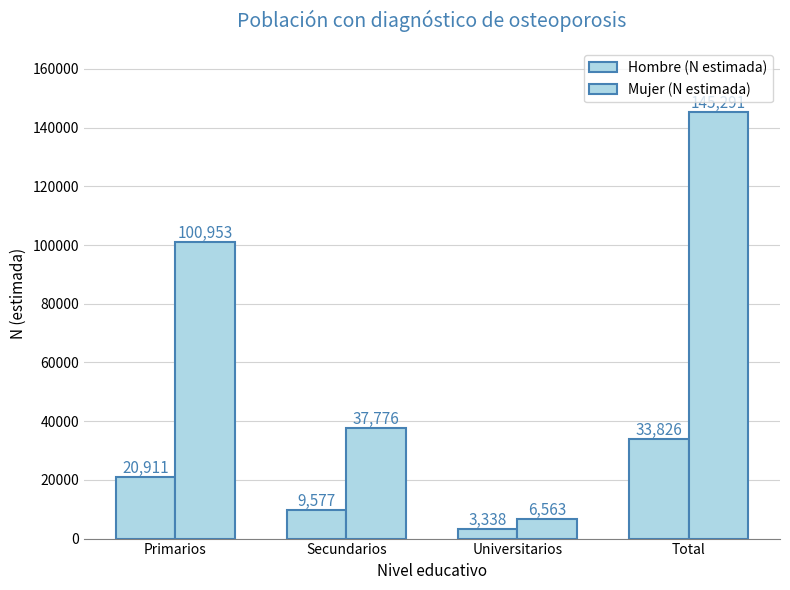

What is the label of the 4th bar from the left?

Total